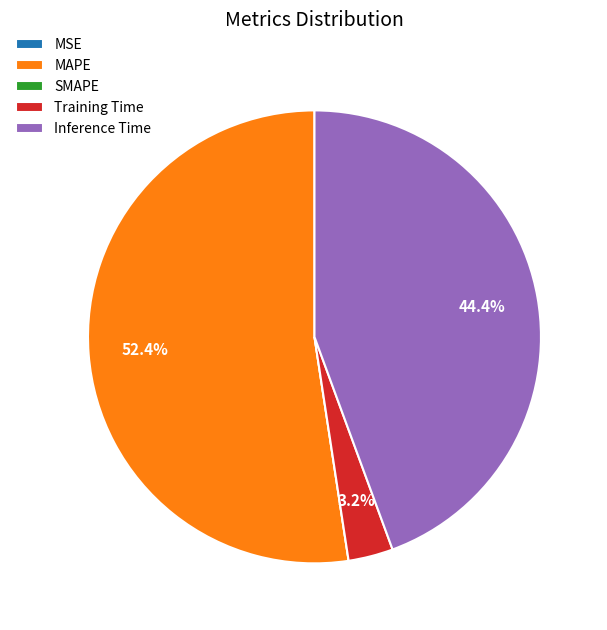

Which has a higher value, Inference Time or Training Time?

Inference Time